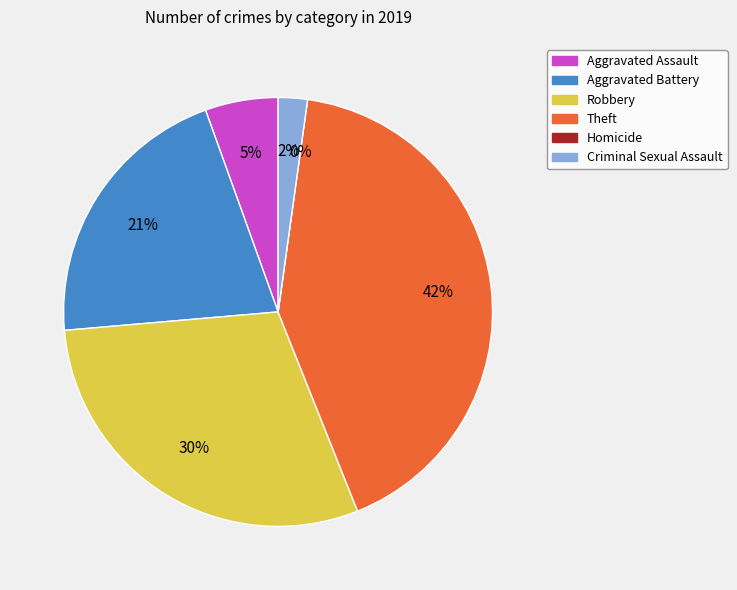

Which category has the biggest portion of the pie?

Theft